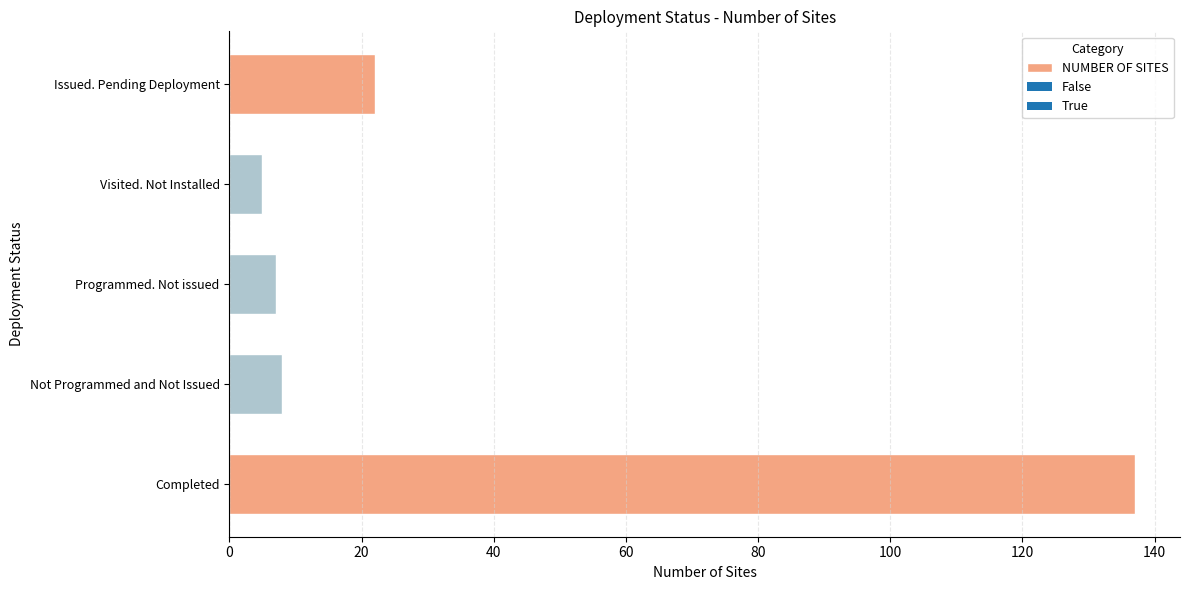

Is it true that the value at Completed is 137?

True